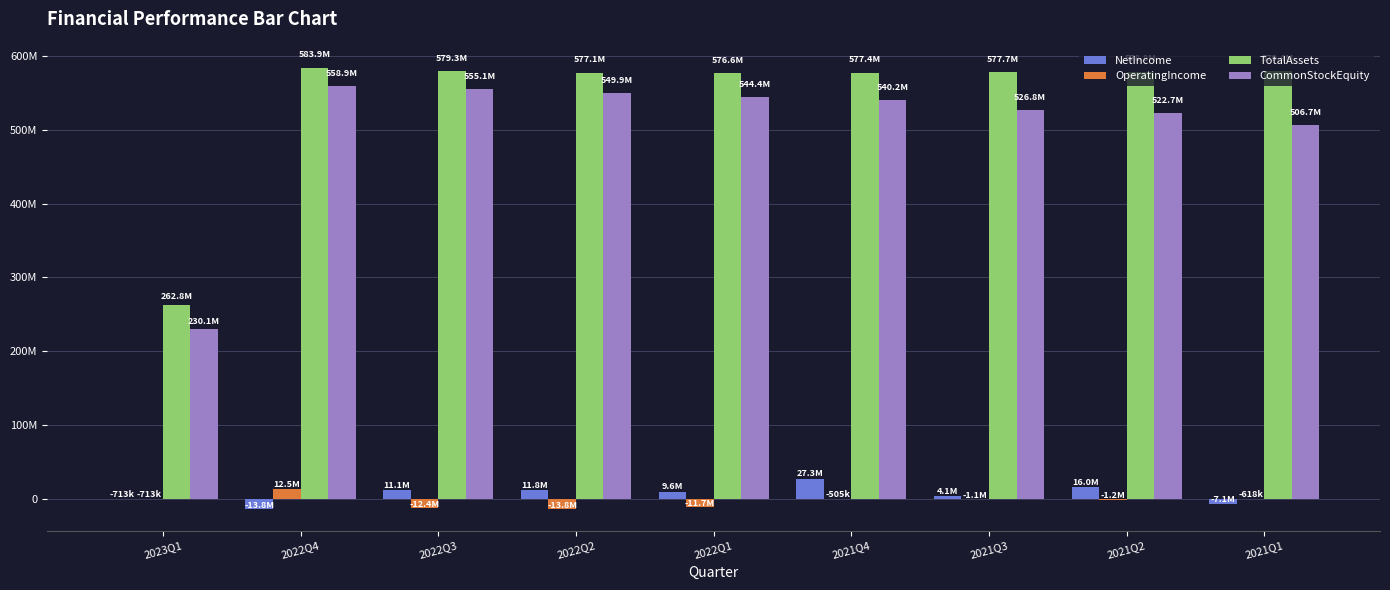

What are all the series names shown in the legend?

NetIncome, OperatingIncome, TotalAssets, CommonStockEquity